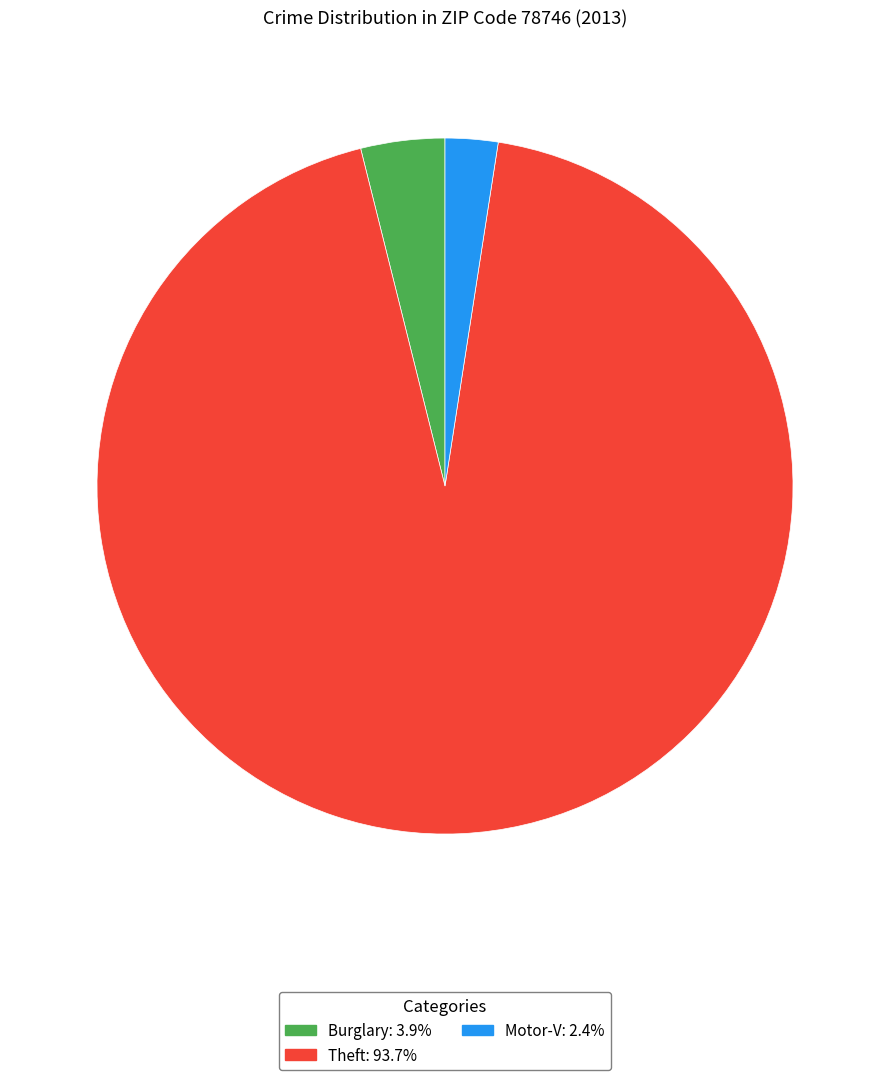

Rank the categories by value from lowest to highest.

Motor-V, Burglary, Theft